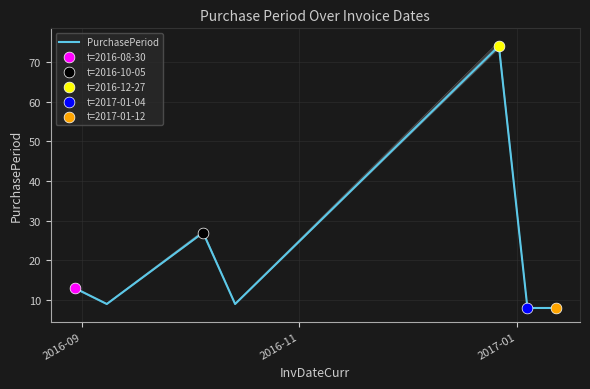

What is the lowest value of the PurchasePeriod series?

8